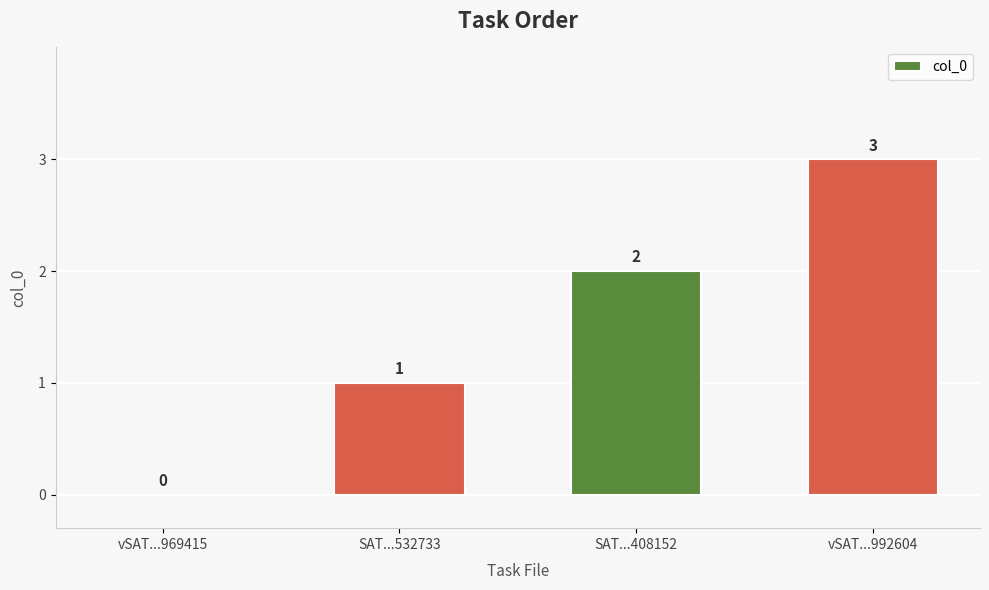

What is the change in value from SAT...532733 to SAT...408152?

+1